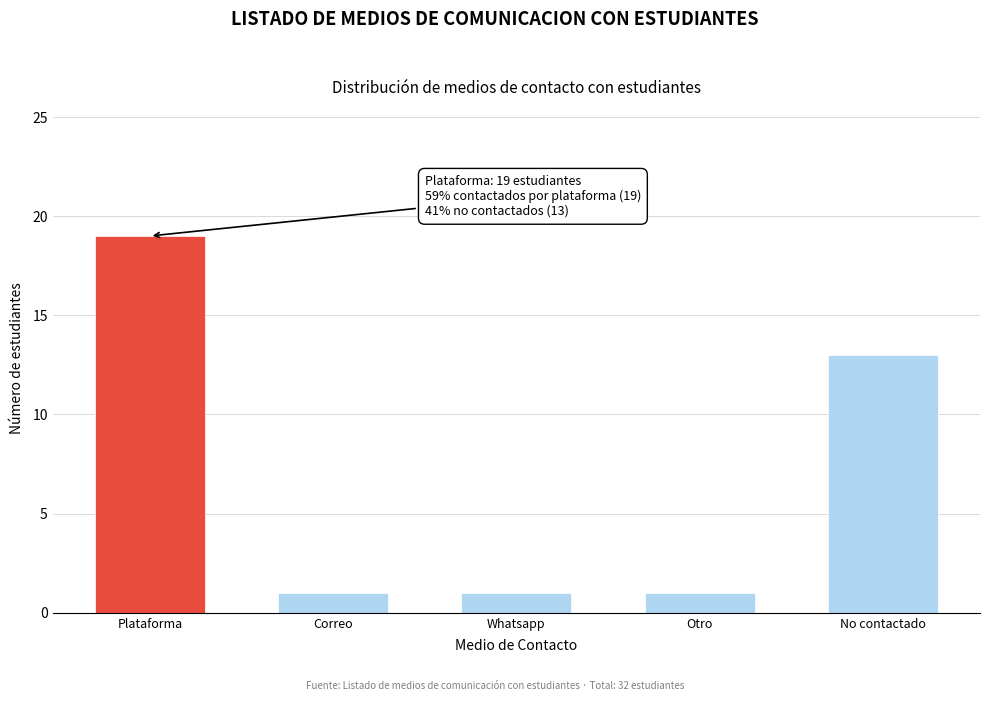

Reading right to left, what are all the values shown in this chart?

No contactado=13	Otro=1	Whatsapp=1	Correo=1	Plataforma=19